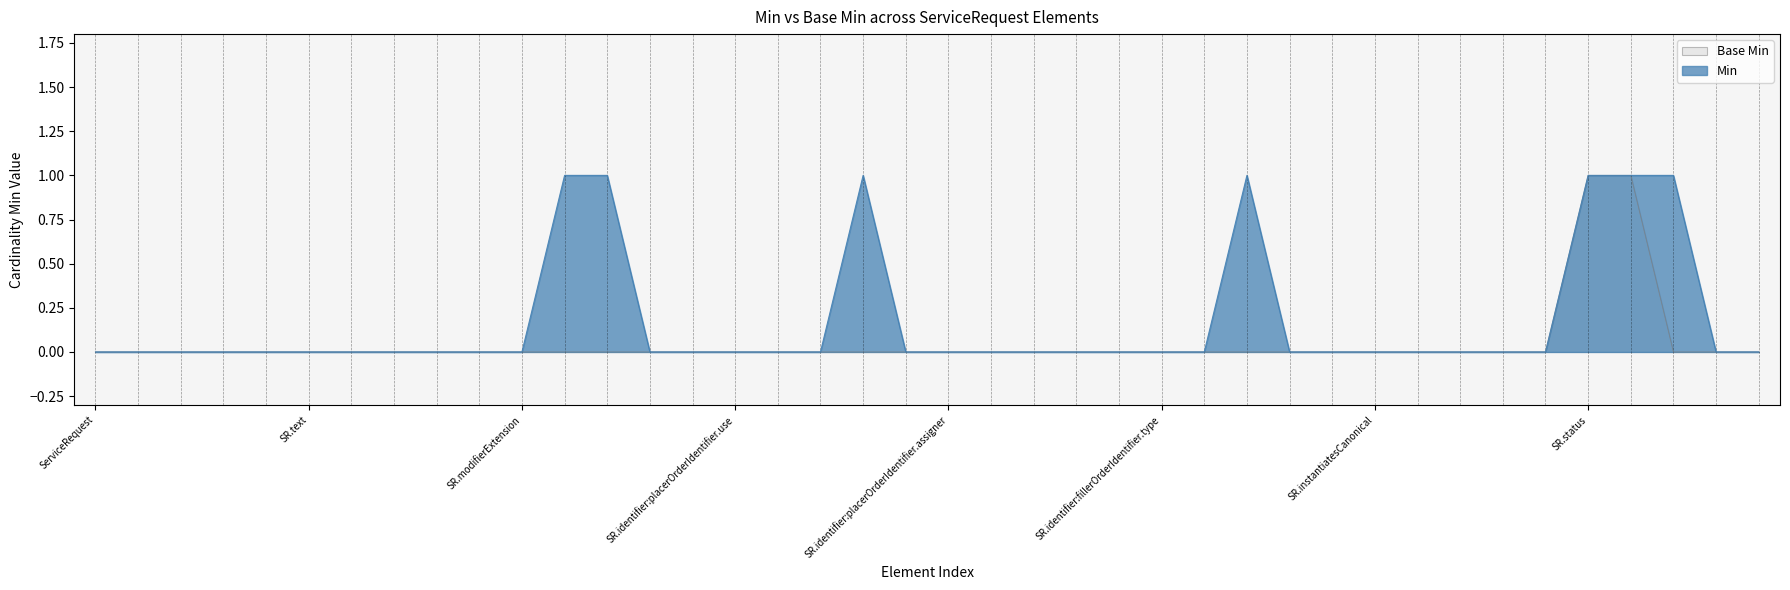

List the series in order of their peak value, highest first.

Min, Base Min